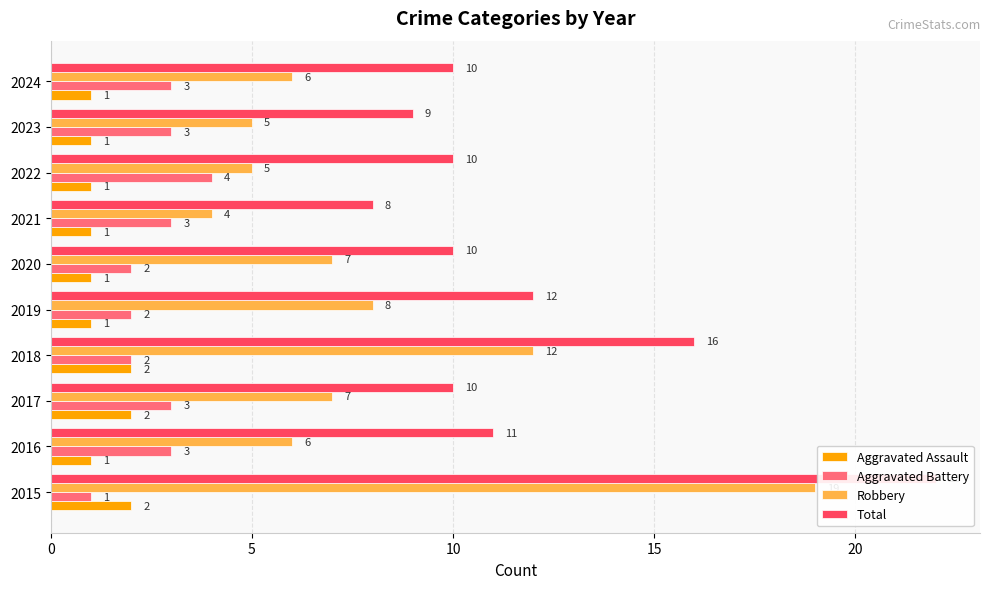

What position from the left is 6?

7